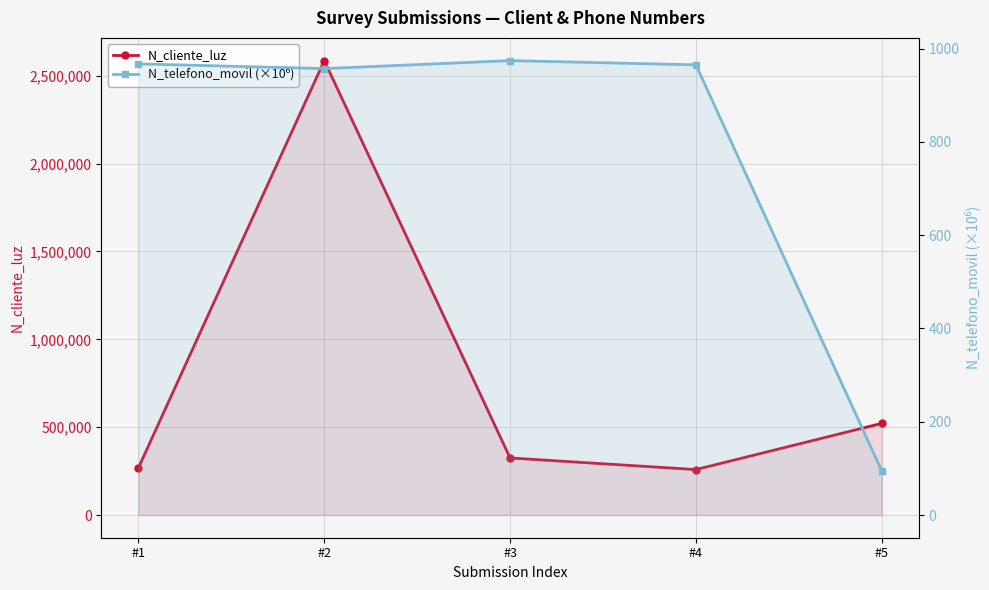

At which category is the sum across all series the highest?

#2